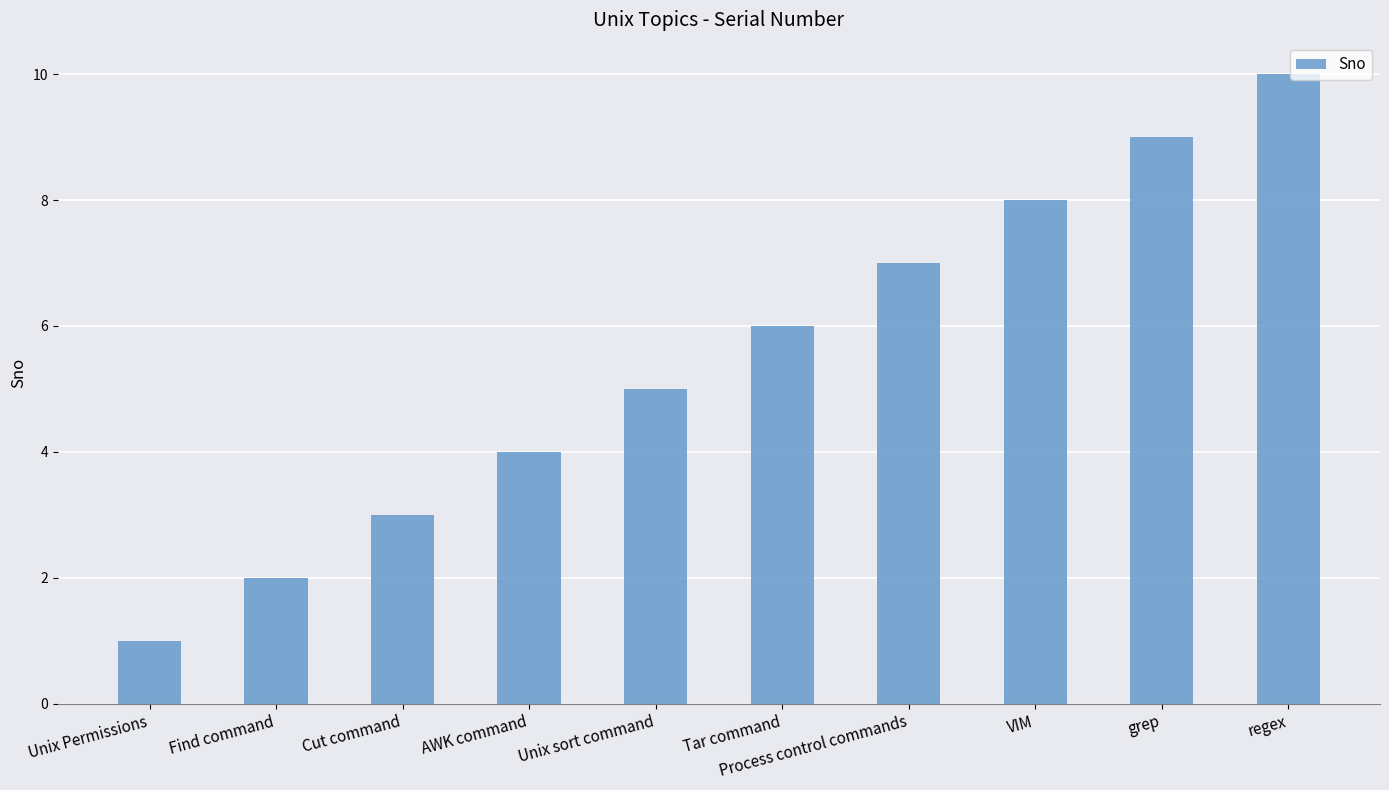

How many data points are less than 6?

5